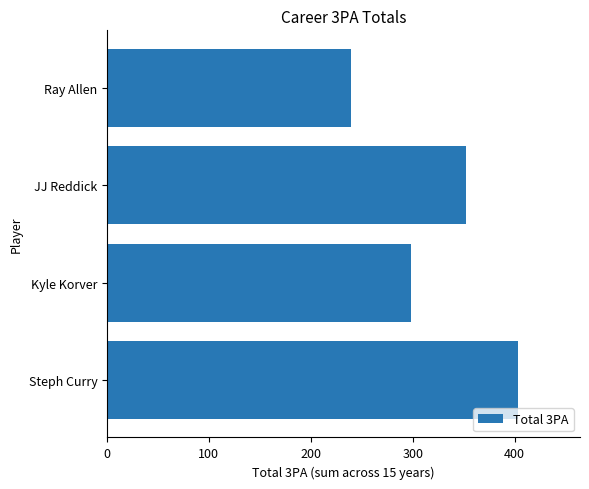

What is the minimum value shown in the chart?

239.1